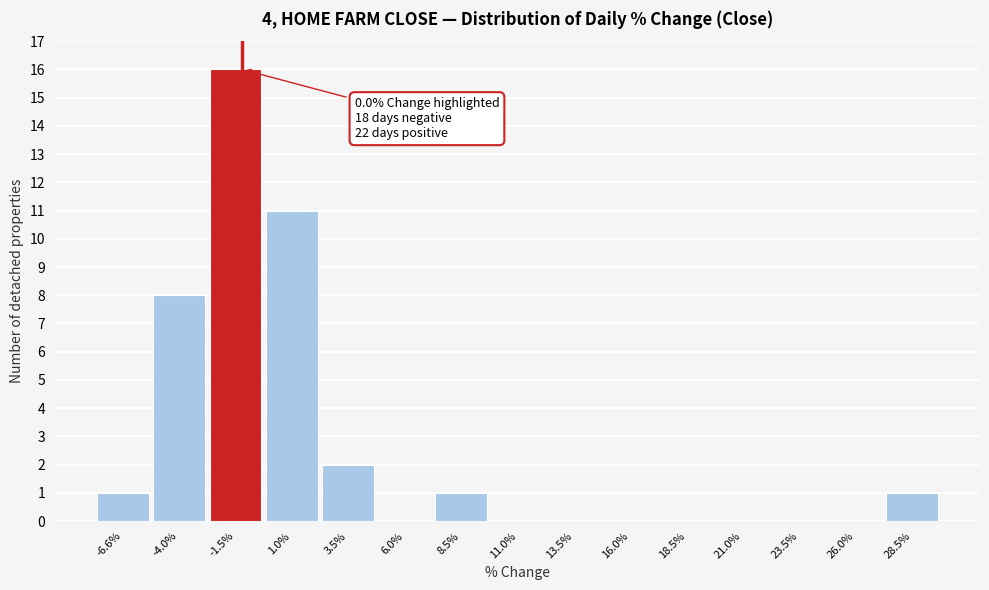

Reading left to right, list all the values displayed in this chart.

-6.6%=1	-4.0%=8	-1.5%=16	1.0%=11	3.5%=2	6.0%=0	8.5%=1	11.0%=0	13.5%=0	16.0%=0	18.5%=0	21.0%=0	23.5%=0	26.0%=0	28.5%=1